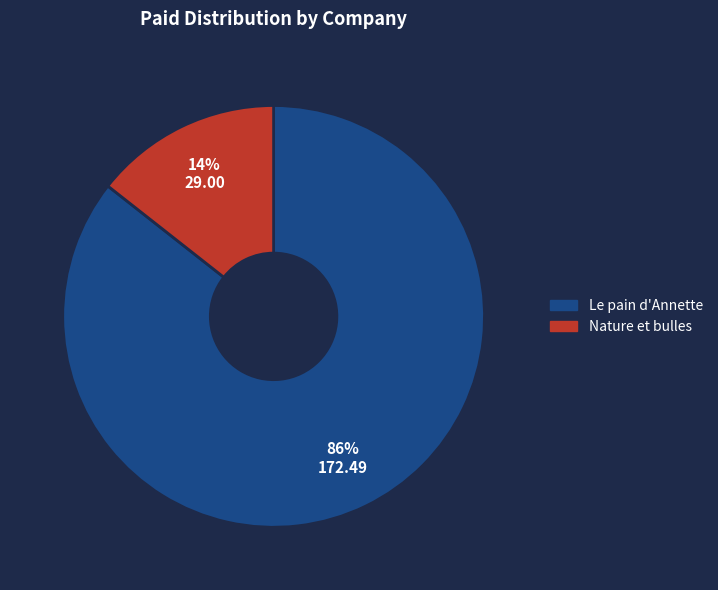

Which slice is the largest?

Le pain d'Annette